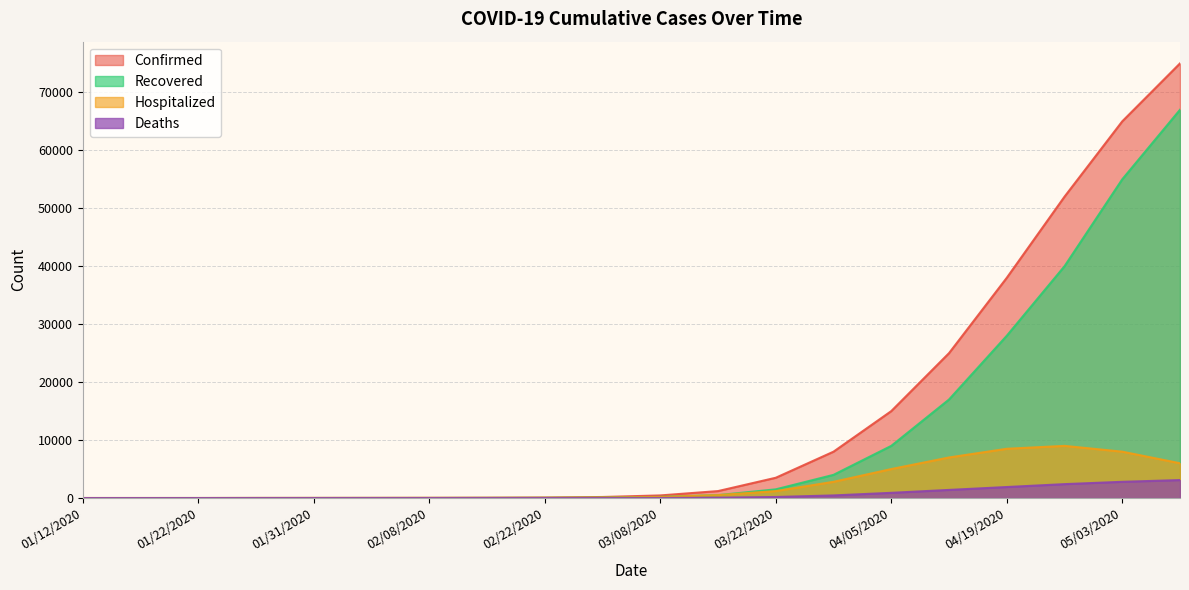

Rank the series by their maximum value, from highest to lowest.

Confirmed, Recovered, Hospitalized, Deaths